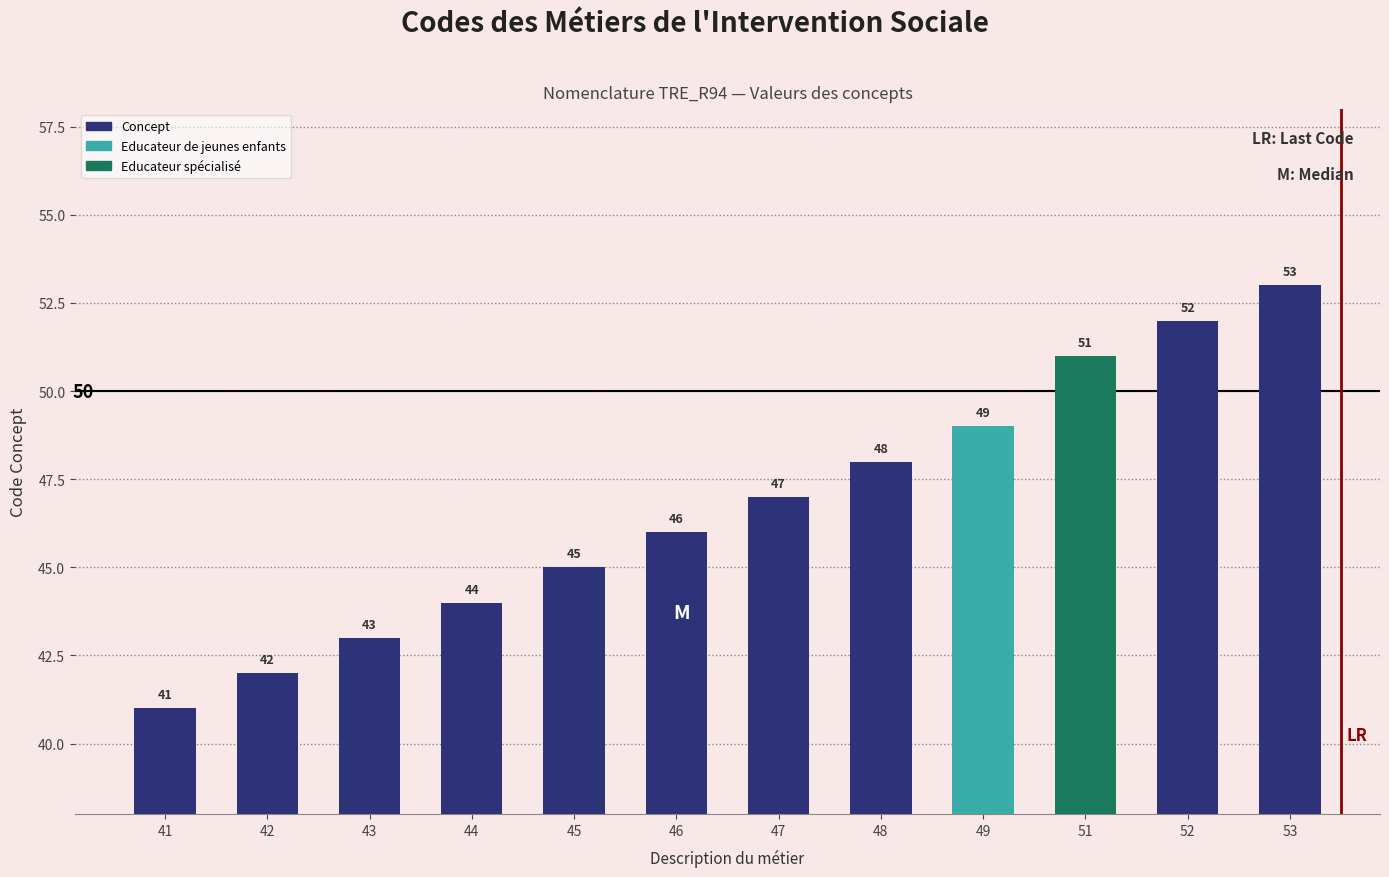

What is the value of the 7th bar from the left?

47